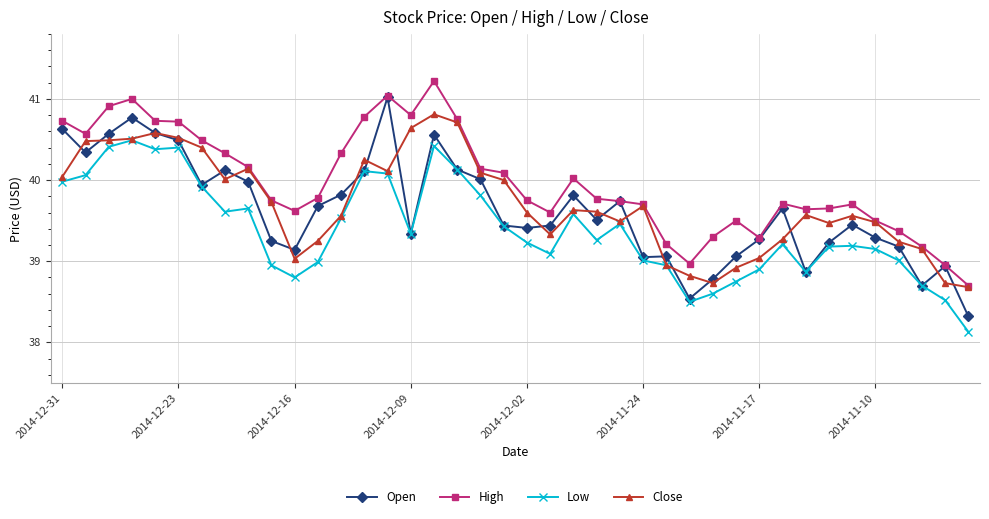

True or false: Low has more than 2 interior local peaks.

True